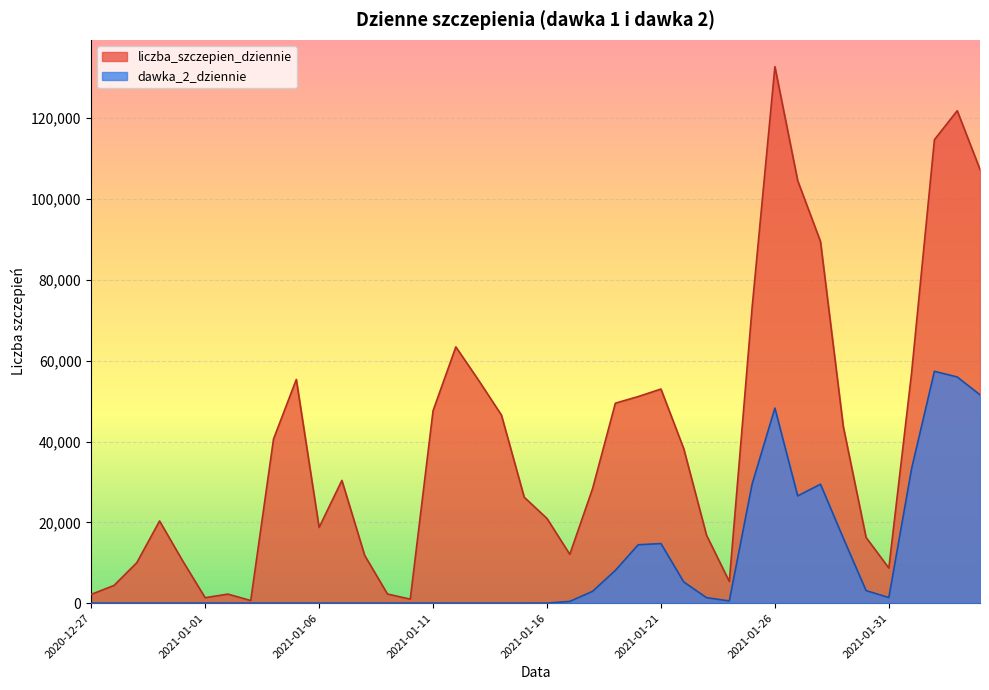

Reading left to right, what are all the values shown in this chart?

liczba_szczepien_dziennie: 2175	4386	10016	20344	10597	1354	2240	648	40623	55365	18756	30381	11823	2263	994	47619	63422	55149	46561	26225	20957	12090	28351	49496	51130	52992	38232	16815	5362	73161	132773	104571	89513	43724	16277	8690	57118	114703	121882	107334
dawka_2_dziennie: 0	0	0	0	0	3	0	0	1	2	0	0	1	0	2	3	0	1	1	0	17	433	2934	8109	14446	14751	5254	1361	556	29470	48274	26546	29438	16117	3117	1388	33330	57386	55983	51567